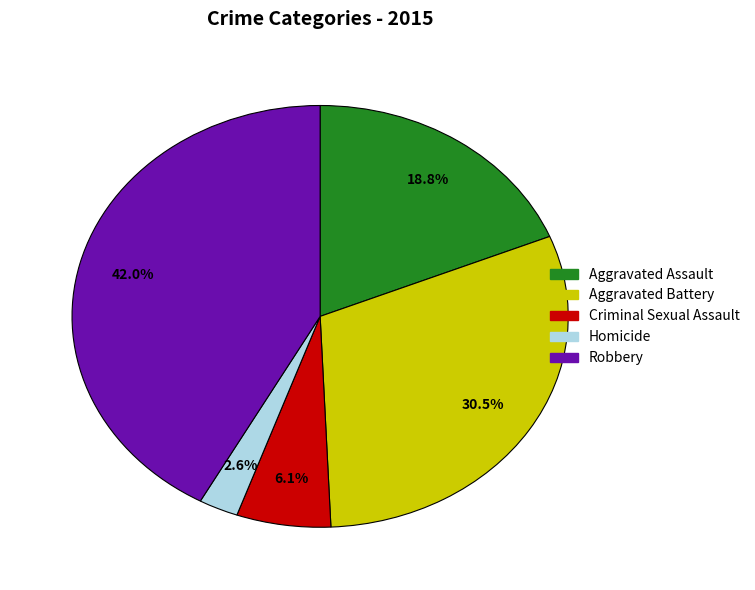

What is the largest slice in the pie chart?

Robbery